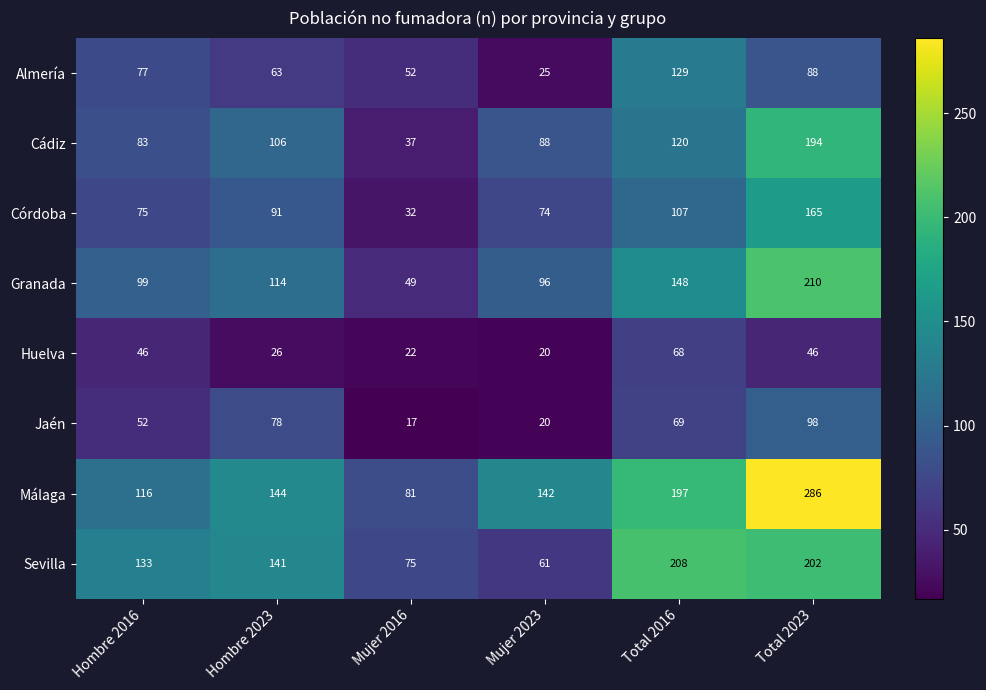

What value does the Almería series have at Total 2023, to the nearest 5?

90